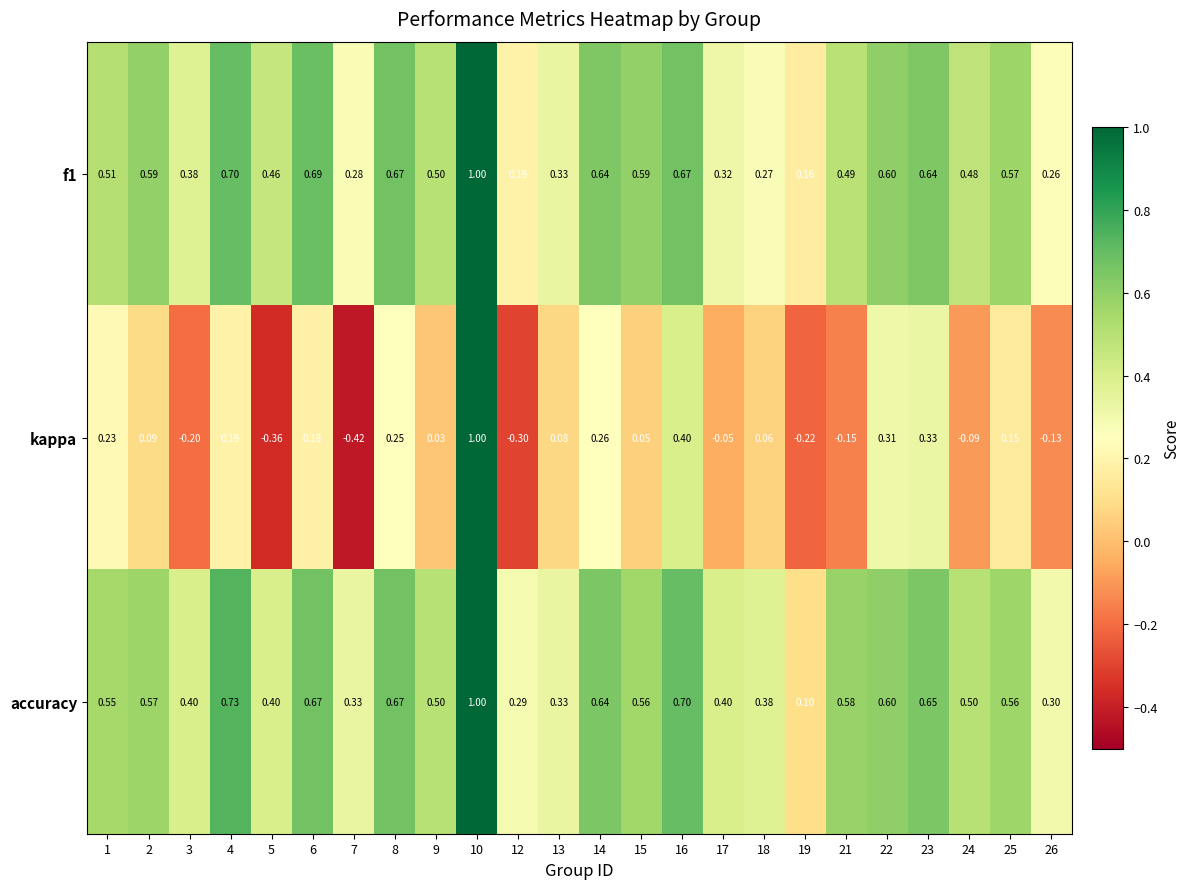

Which series has the largest range (max minus min)?

kappa